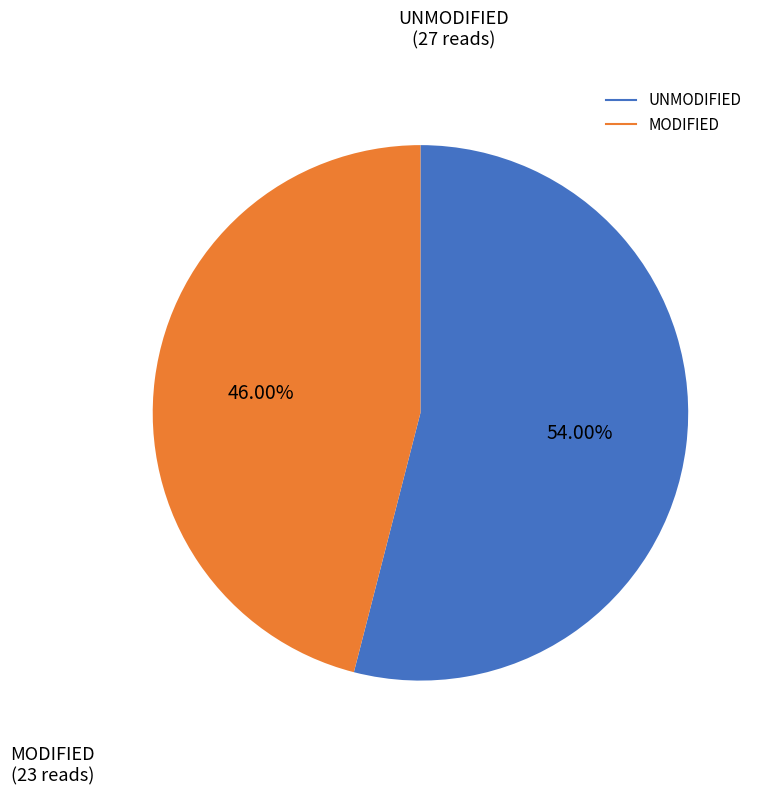

Does any single category account for the majority?

Yes